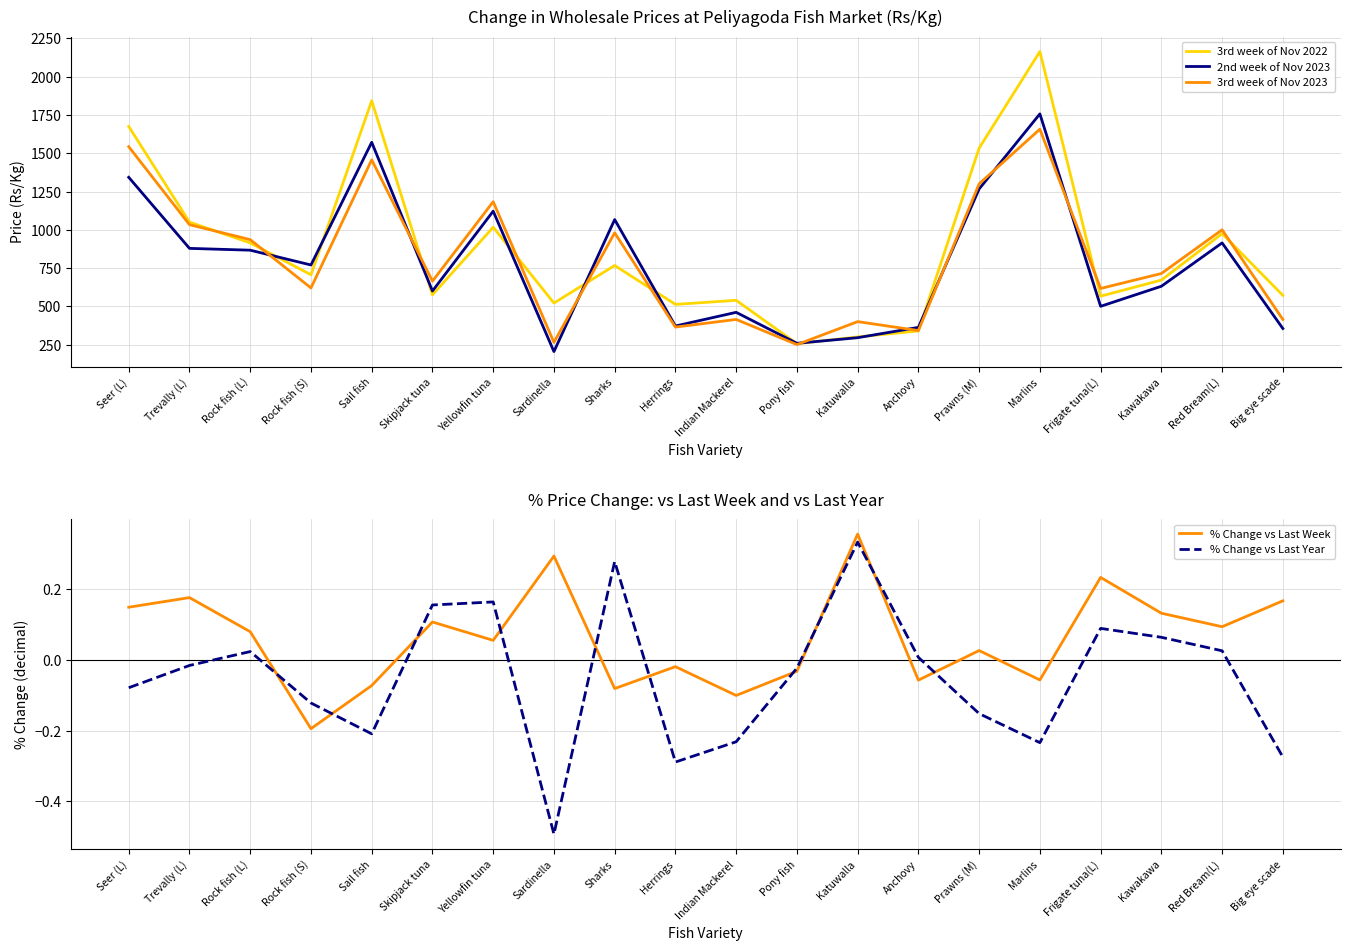

What is the approximate value of 2nd week of Nov 2023 at Frigate tuna(L)?

500.0